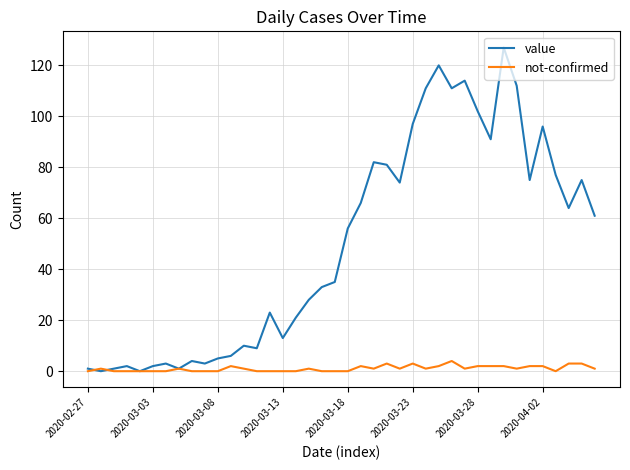

Which series has the largest total across all categories?

value